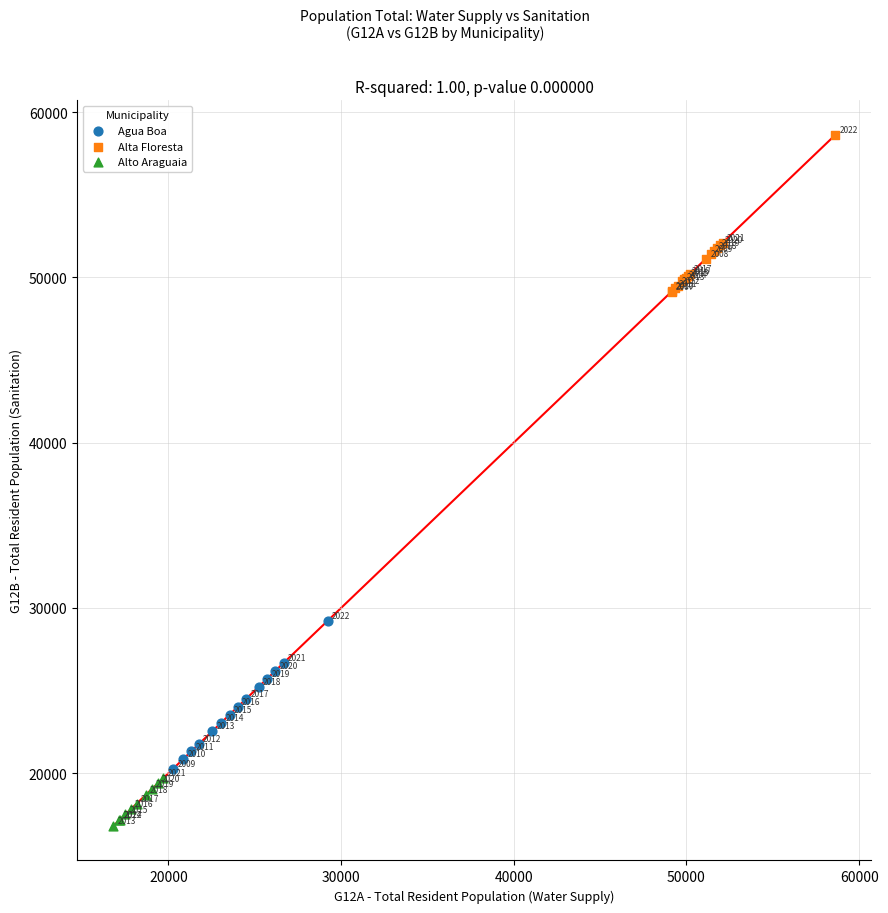

Which series reaches the maximum Y coordinate?

Alta Floresta